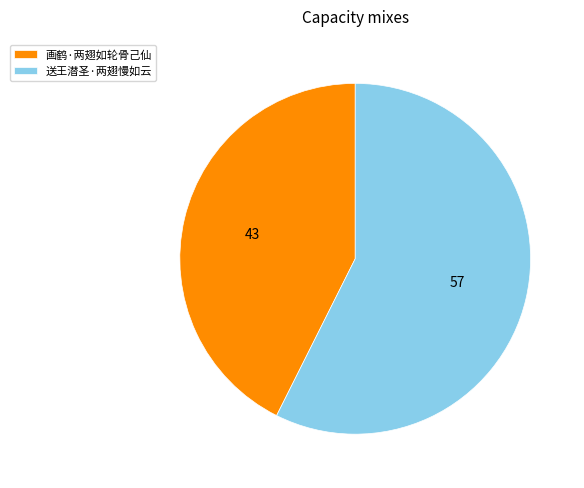

Between 送王潜圣·两翅慢如云 and 画鹤·两翅如轮骨己仙, which is larger?

送王潜圣·两翅慢如云